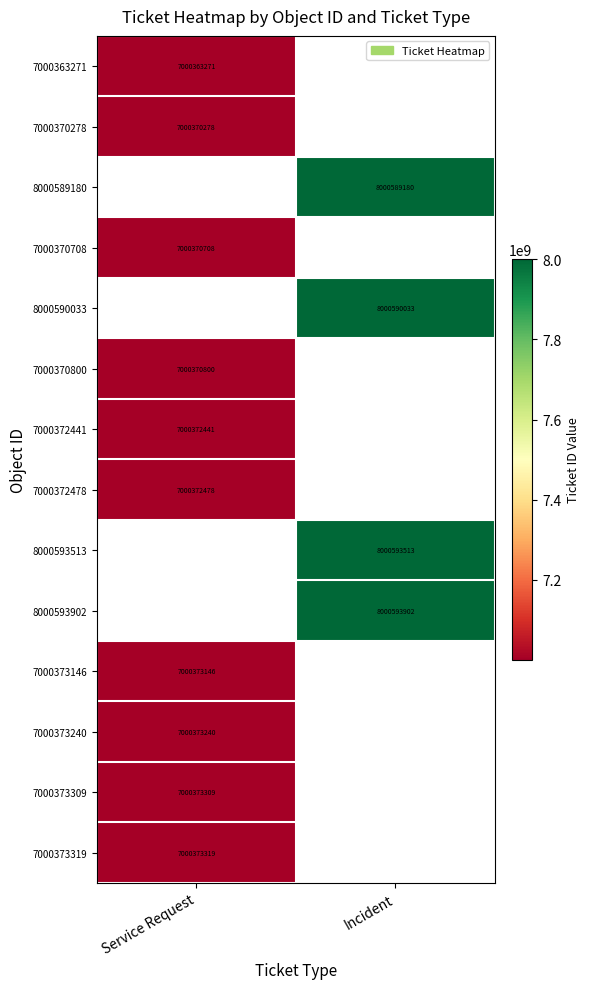

The value of 7000370800 at Service Request is 7000370800. True or false?

True